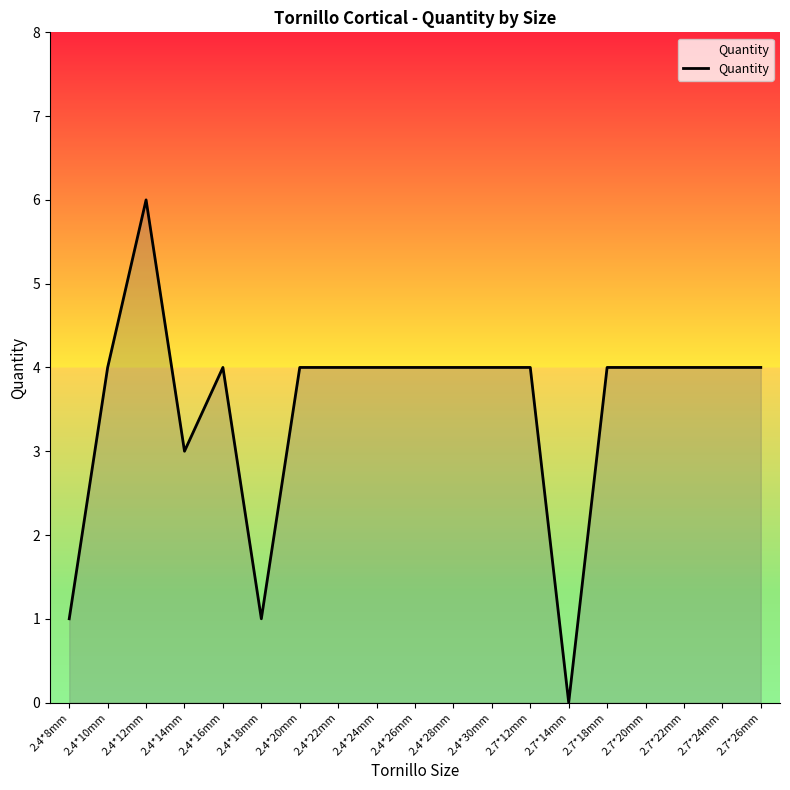

At which category does the data reach its first local valley?

2.4*14mm